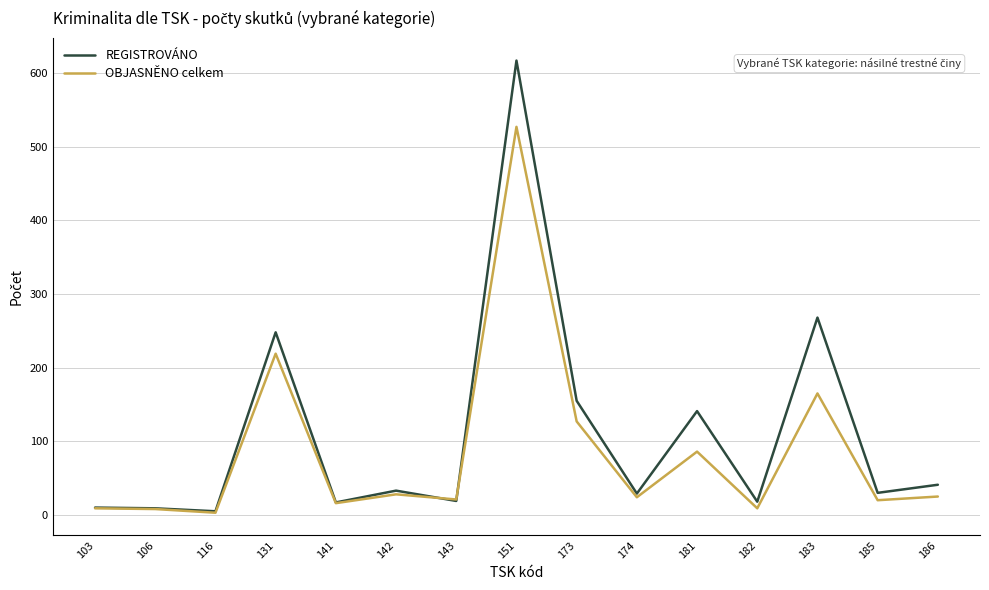

What is the difference between the second highest and minimum values in the OBJASNĚNO celkem series?

216